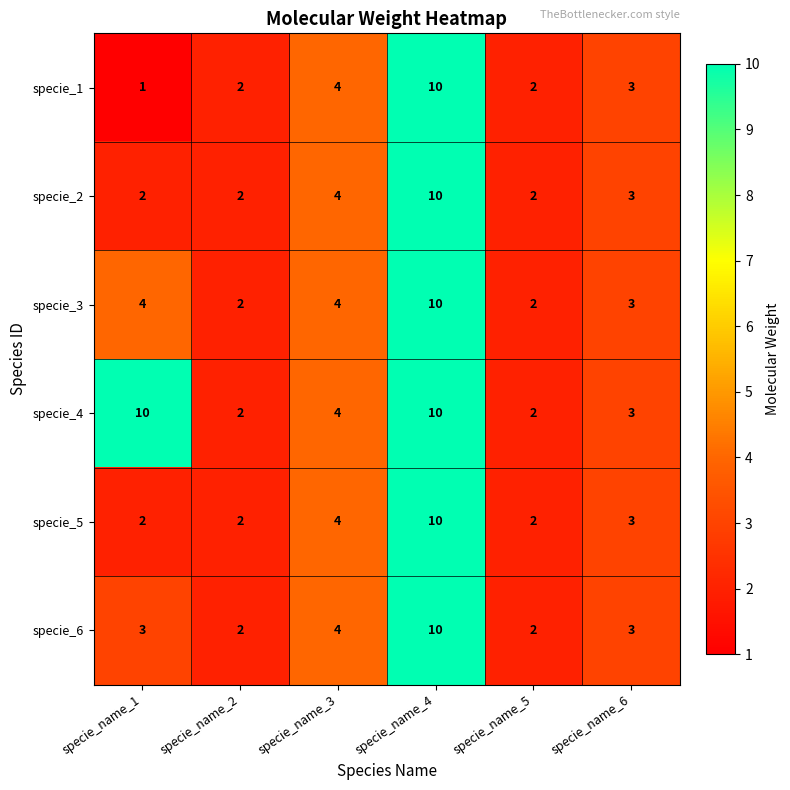

Which series has the largest total across all categories?

specie_4